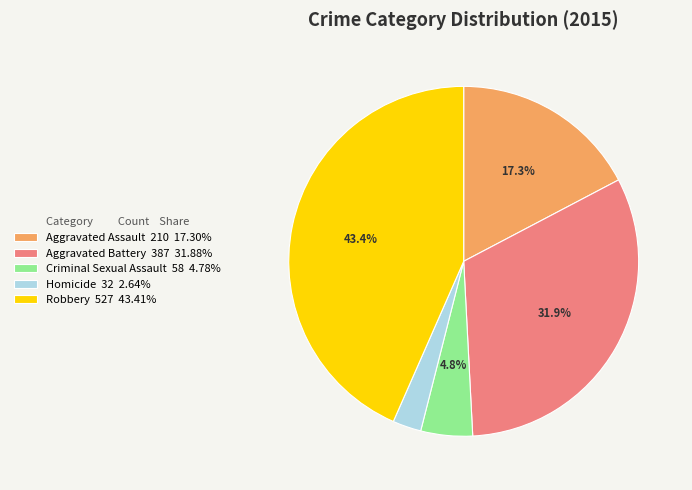

Is it true that Homicide is 15% of the pie?

False